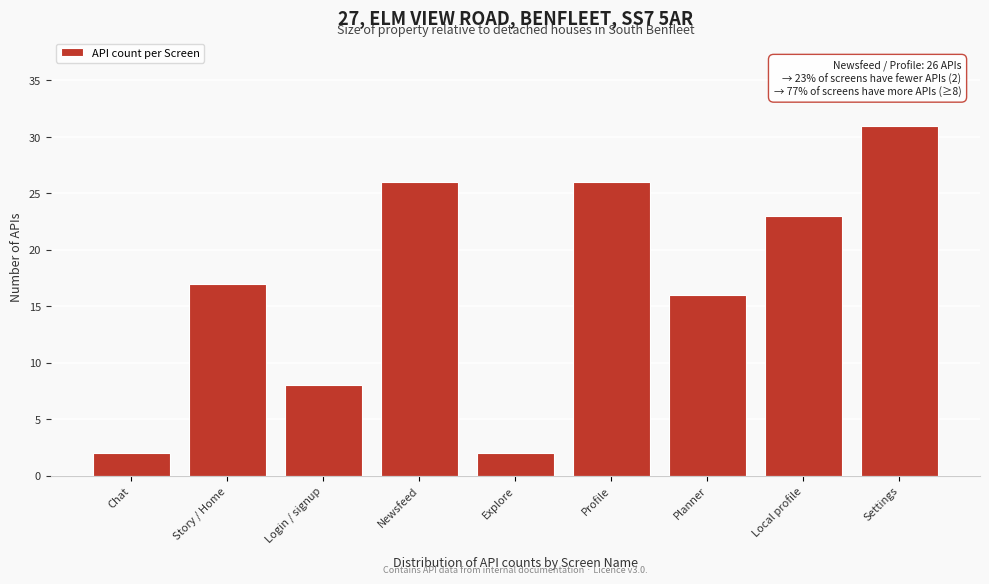

Reading left to right, transcribe all the data shown in this chart.

Chat=2	Story / Home=17	Login / signup=8	Newsfeed=26	Explore=2	Profile=26	Planner=16	Local profile=23	Settings=31